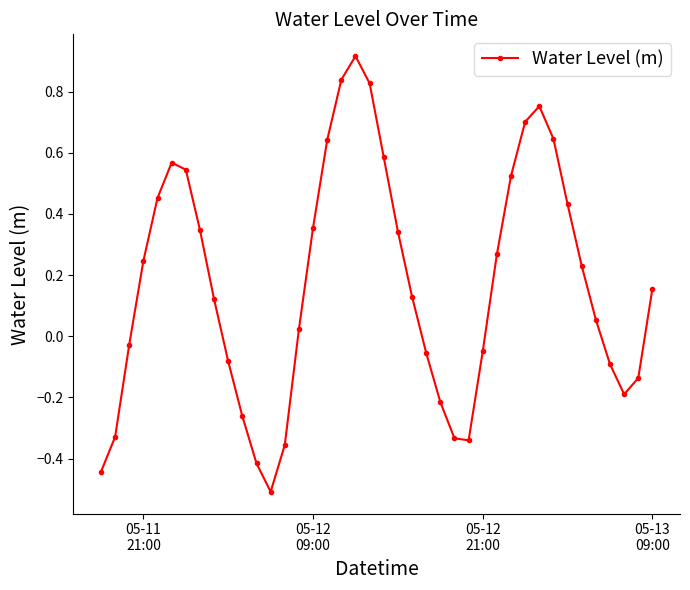

What is the smallest value displayed?

-0.5